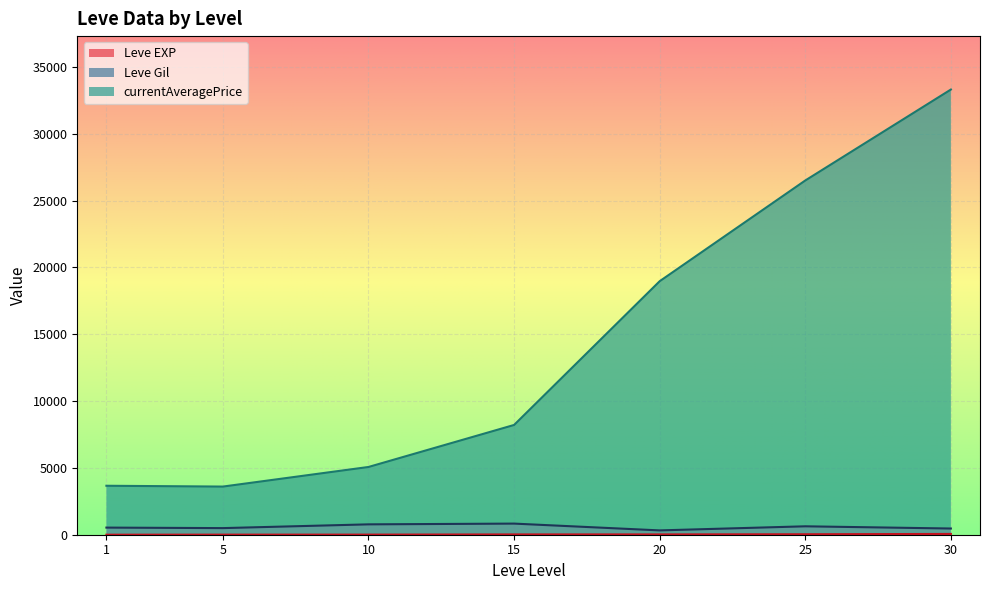

At which category is the sum across all series the highest?

30